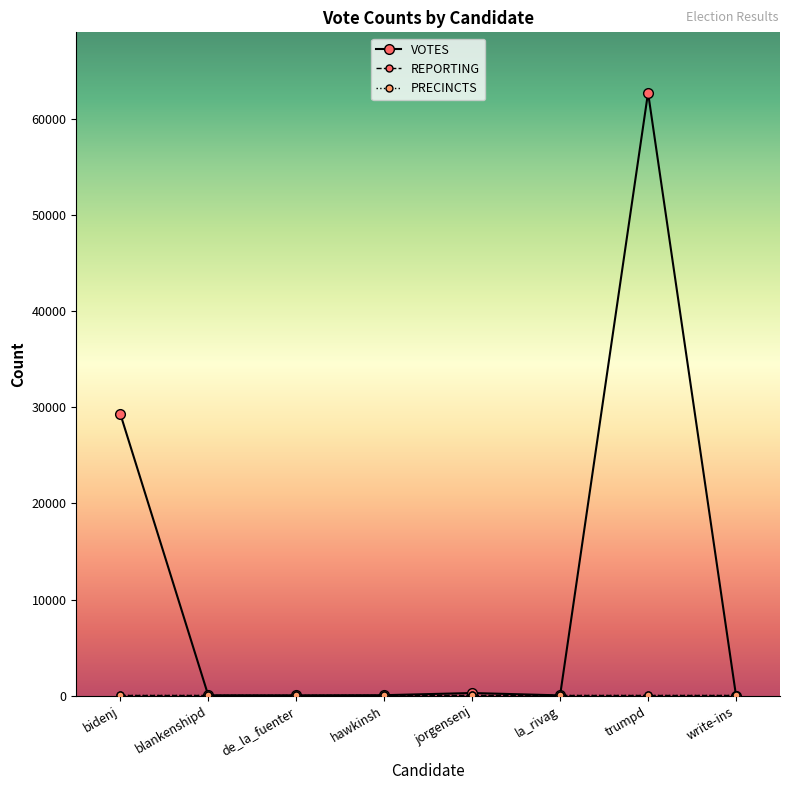

What is the smallest value displayed?

1